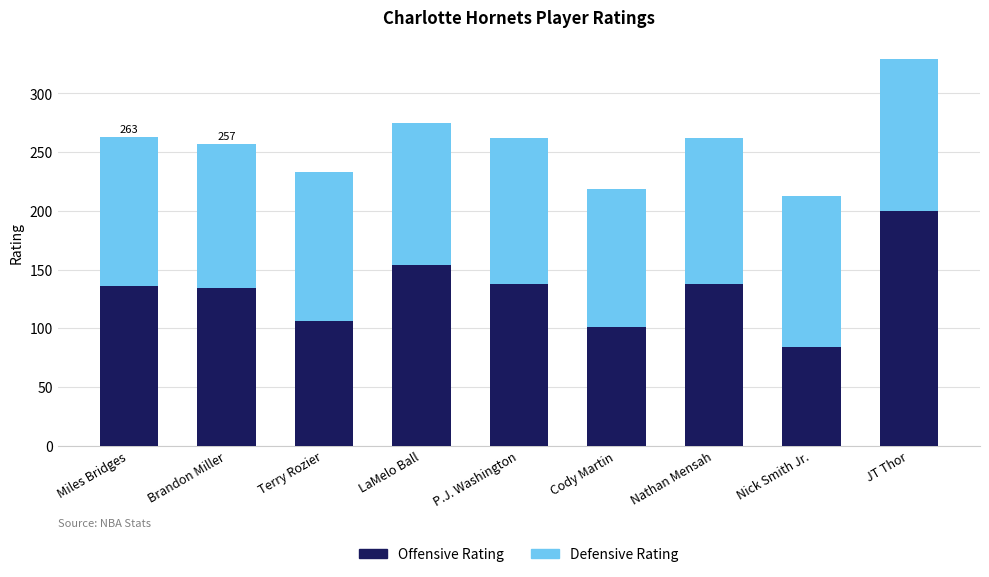

True or false: Offensive Rating has a value of 89 at LaMelo Ball.

False